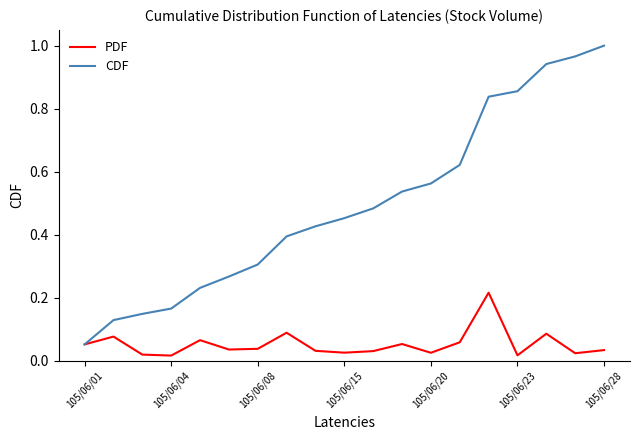

Which series has the largest total across all categories?

CDF